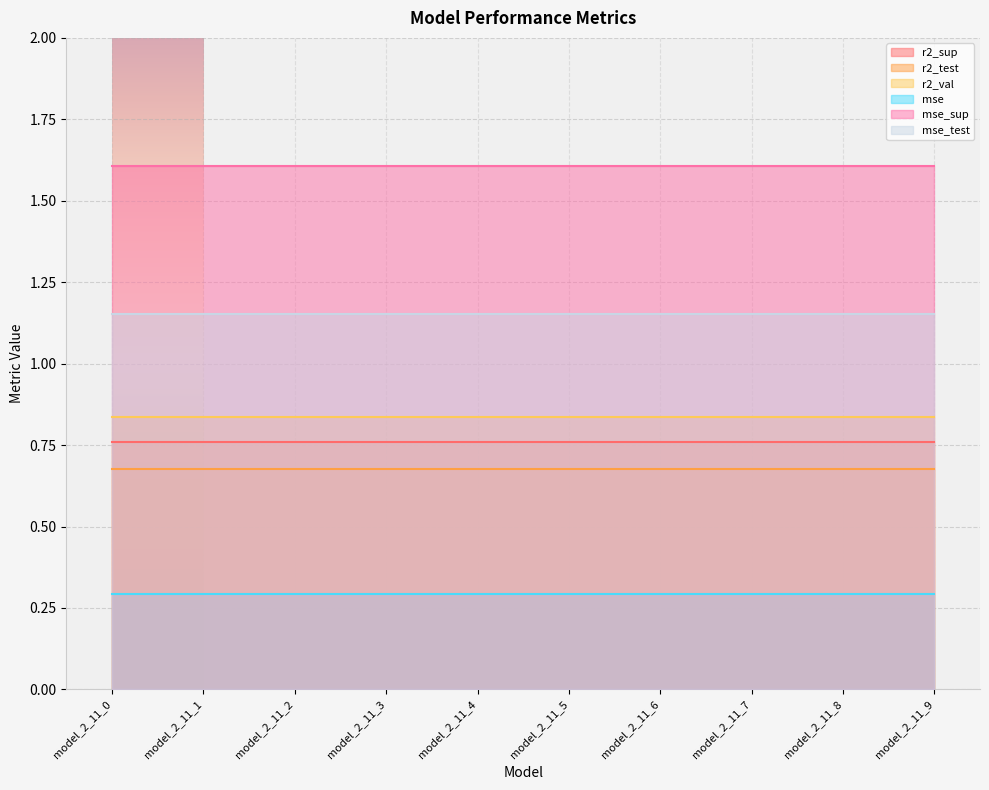

Which series has the widest spread of values?

r2_sup